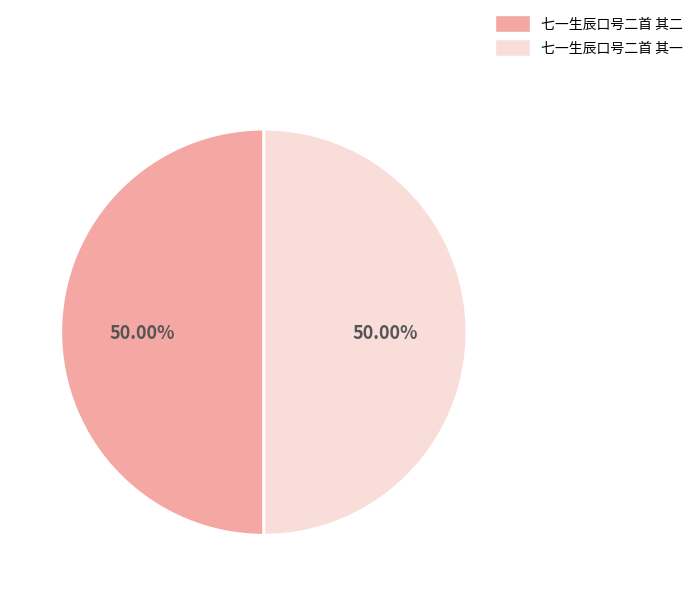

Is it true that 七一生辰口号二首 其一 is 50% of the pie?

True